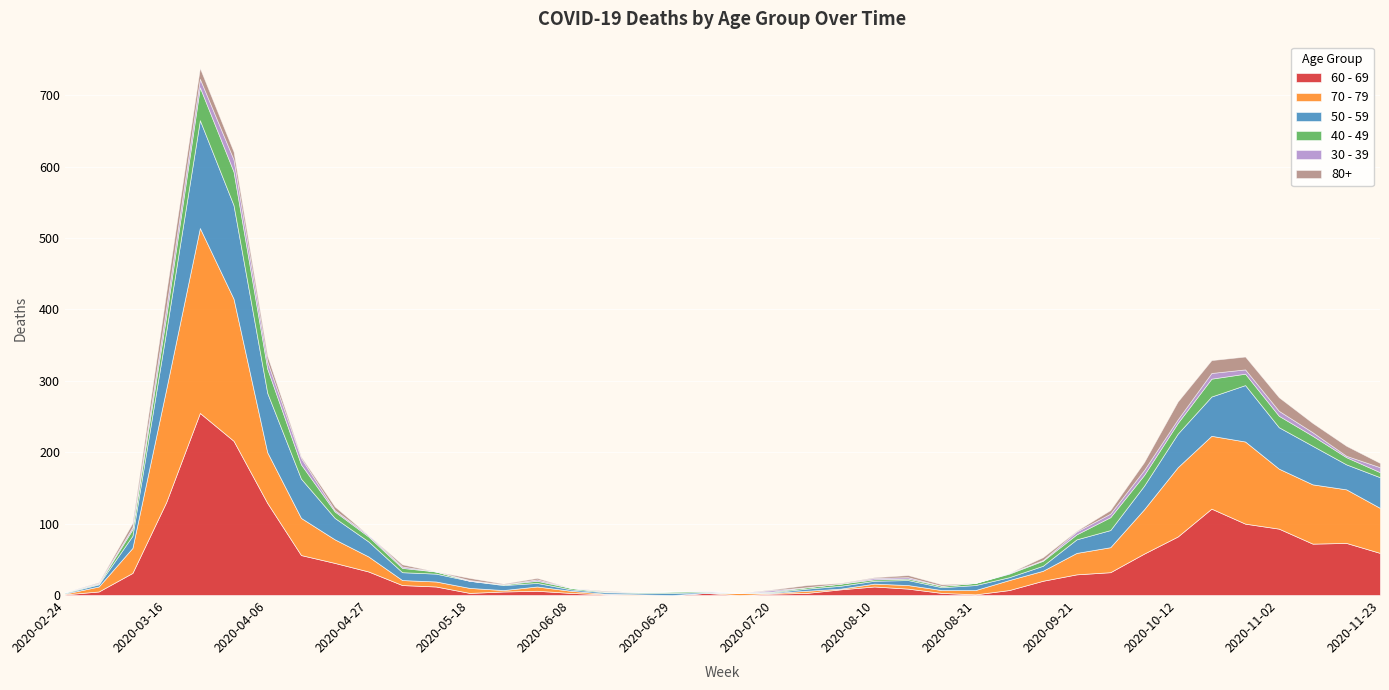

What are all the series names shown in the legend?

60 - 69, 70 - 79, 50 - 59, 40 - 49, 30 - 39, 80+